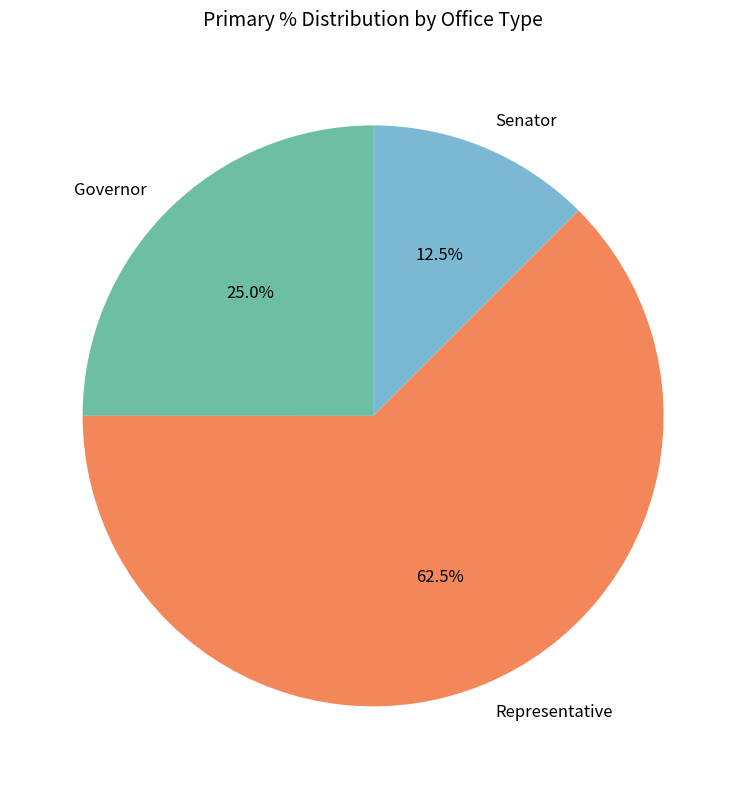

Is there any slice that represents more than half of the pie?

Yes